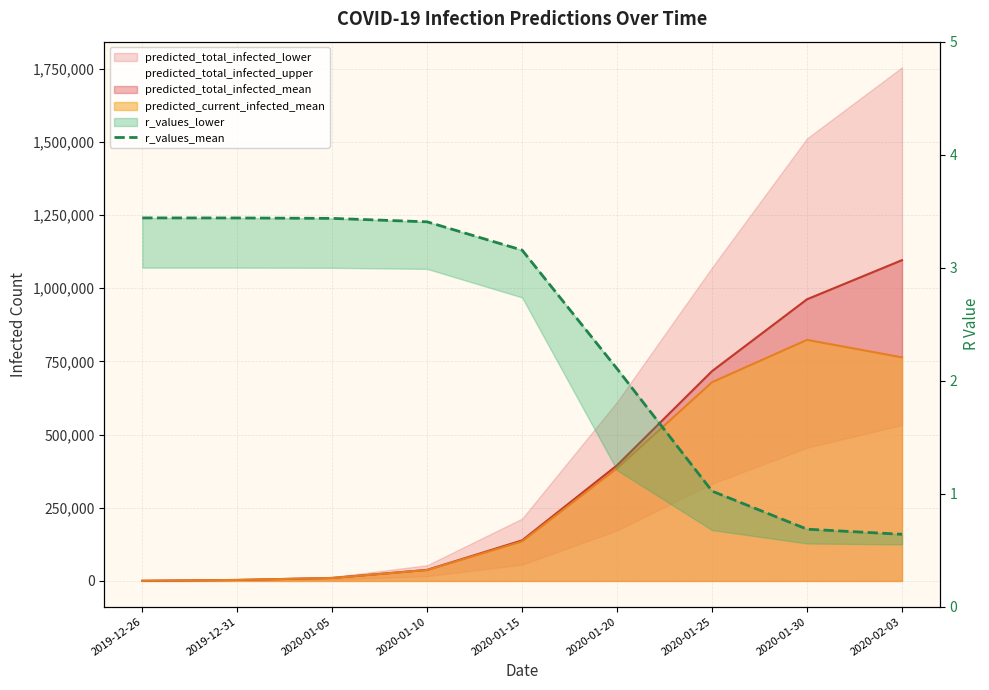

At which label is the value closest to 2?

2020-01-20